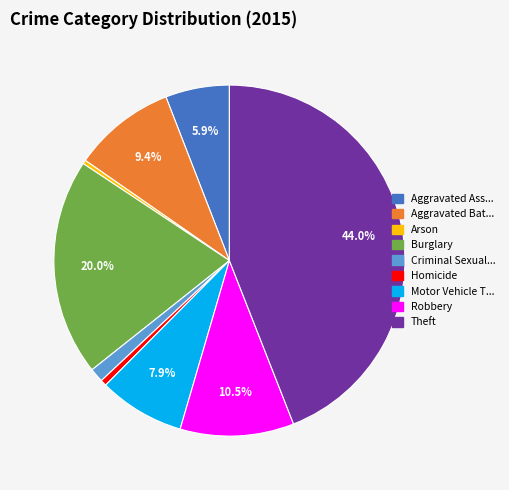

Count the number of slices in the pie.

9